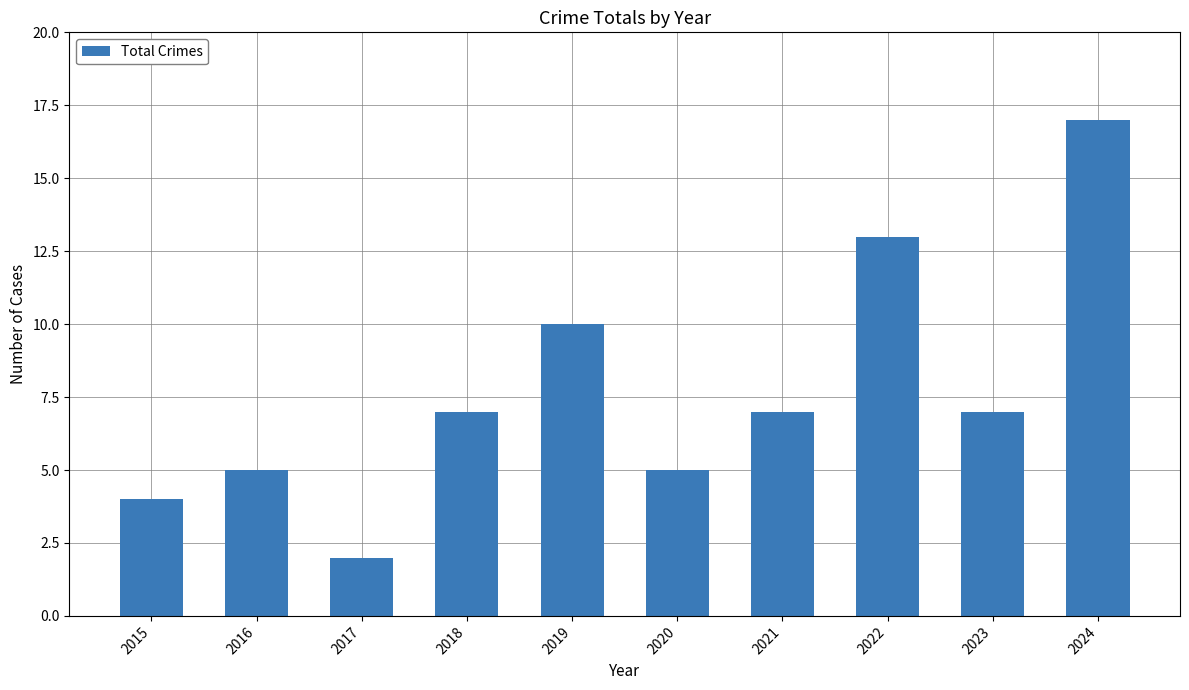

What is the change in value from 2019 to 2023?

-3